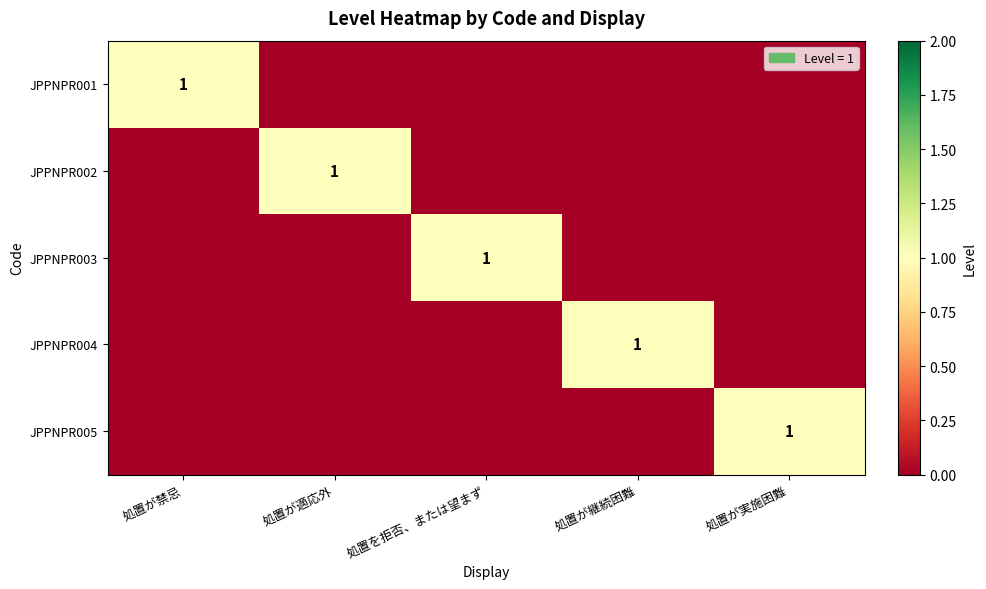

What is the maximum value shown in the chart?

1